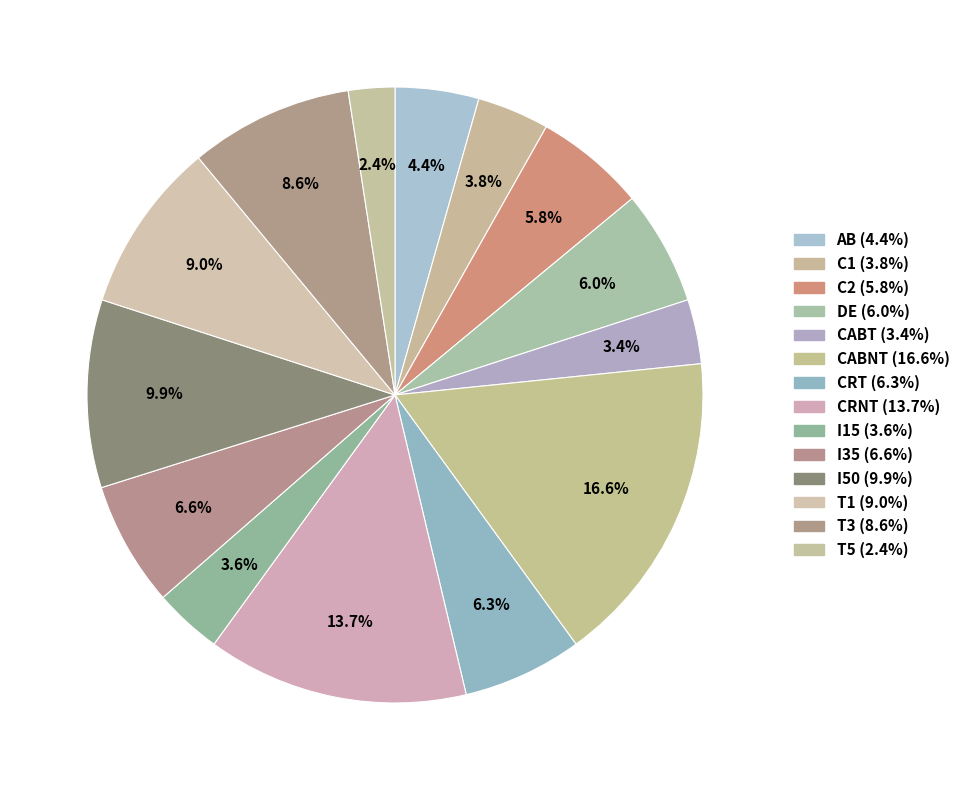

To the nearest percent, what is the combined percentage of T3 and I50?

18%